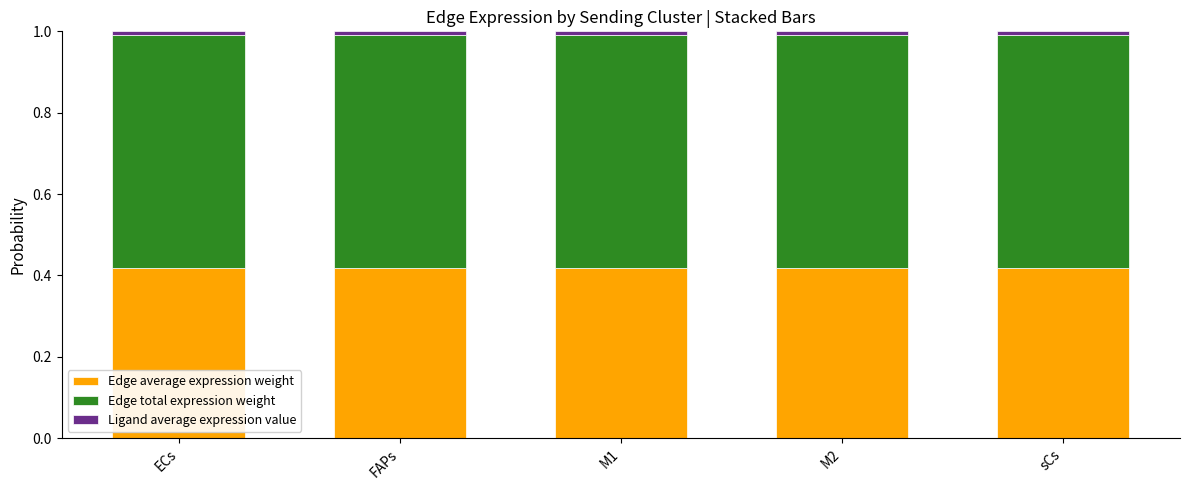

Is it true that Edge average expression weight equals 0.2 at FAPs?

False